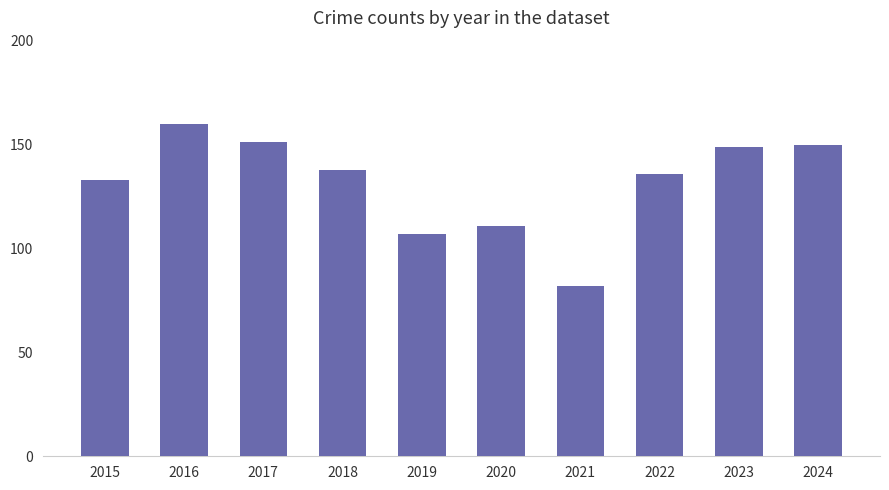

At which label is the value closest to 121?

2020